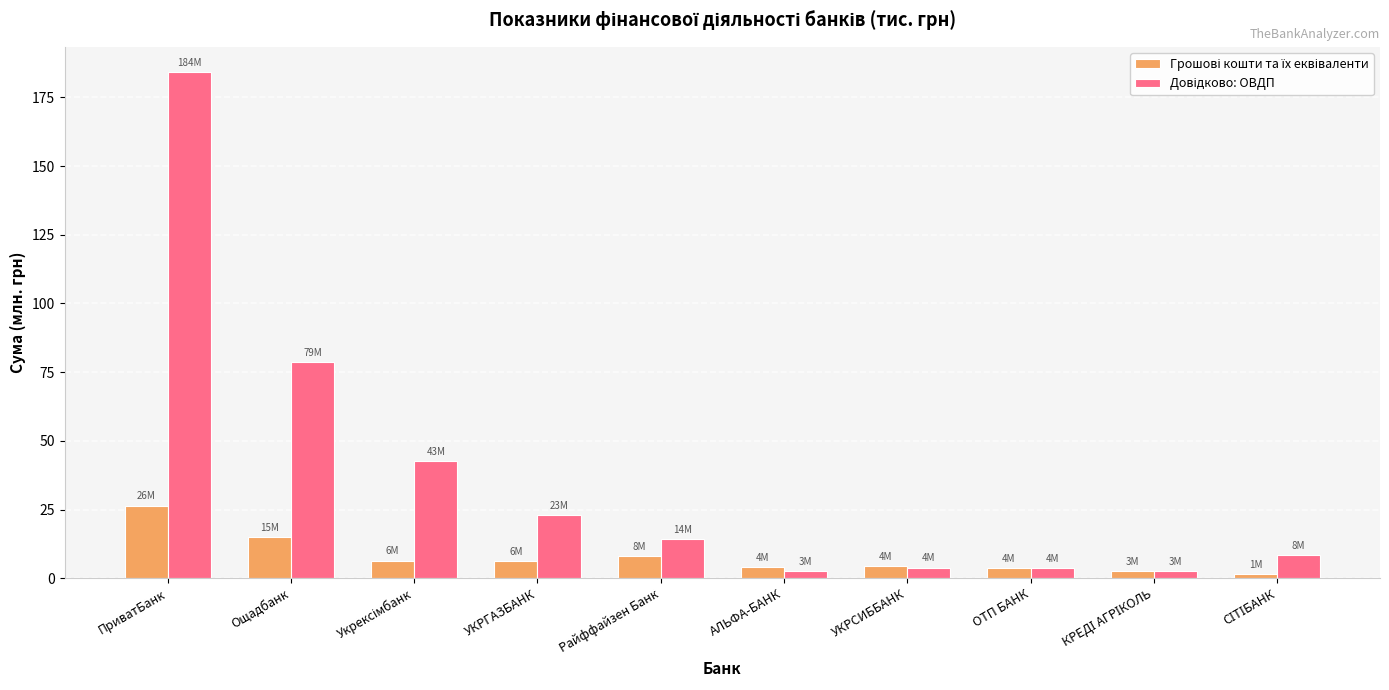

At which category does the chart reach its peak across all series?

ПриватБанк